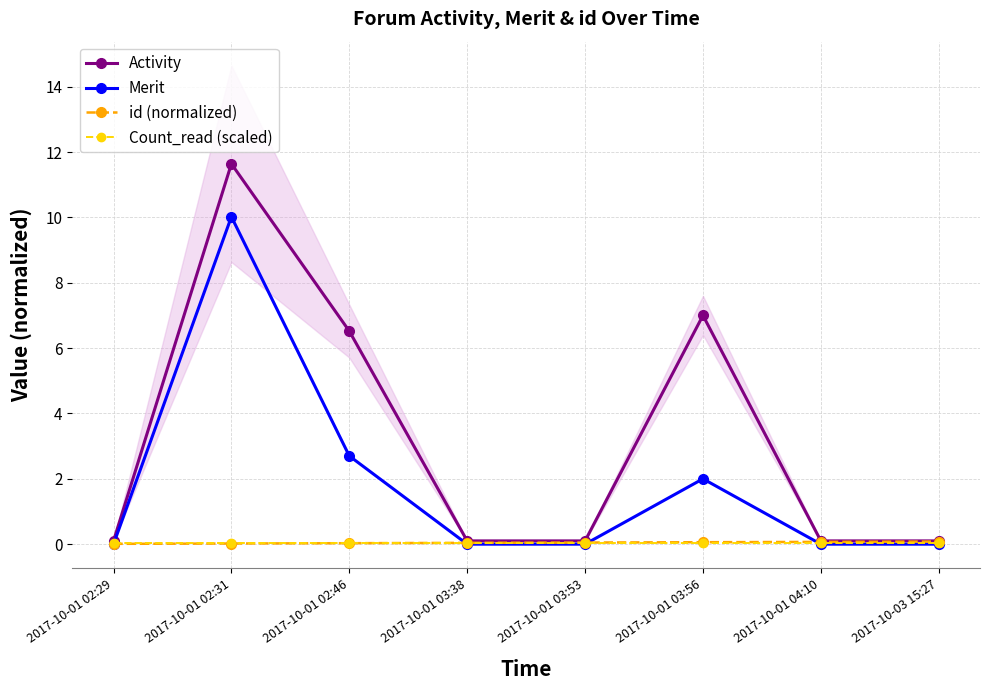

At 2017-10-01 02:29, list the series in order from smallest to largest.

Merit, id (normalized), Count_read (scaled), Activity